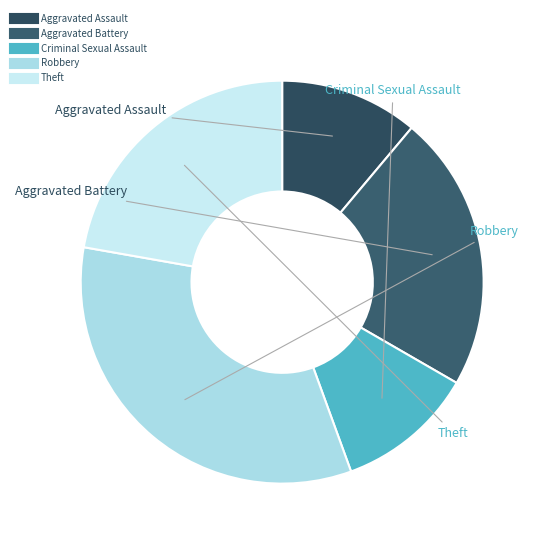

What is the ratio of the value at Aggravated Assault to the value at Theft?

0.5